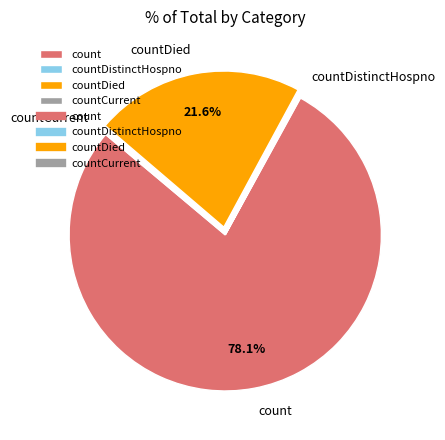

What is the largest slice in the pie chart?

count